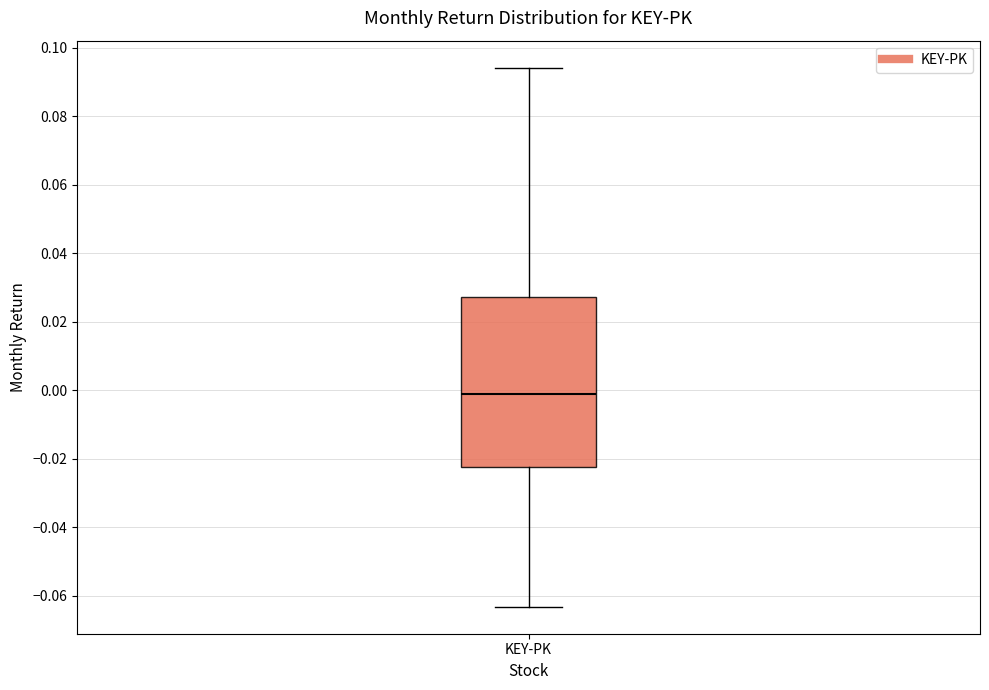

Transcribe this box plot: give where the median line is, the range the box spans, and where the two whiskers end, as read against the y-axis. The values are not printed on the chart, so give them approximately, as read against the axis.

median -0.002, box -0.022 to 0.028, whiskers -0.064 to 0.094